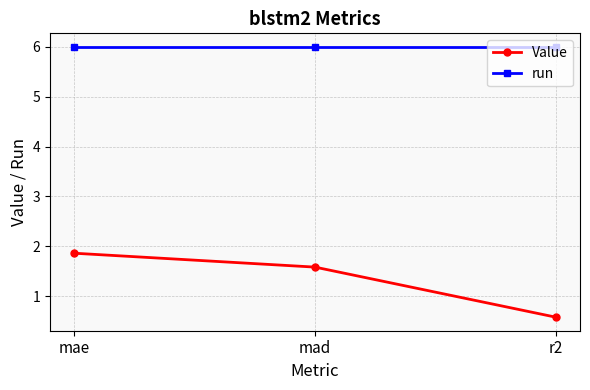

At which label does Value reach its peak?

mae